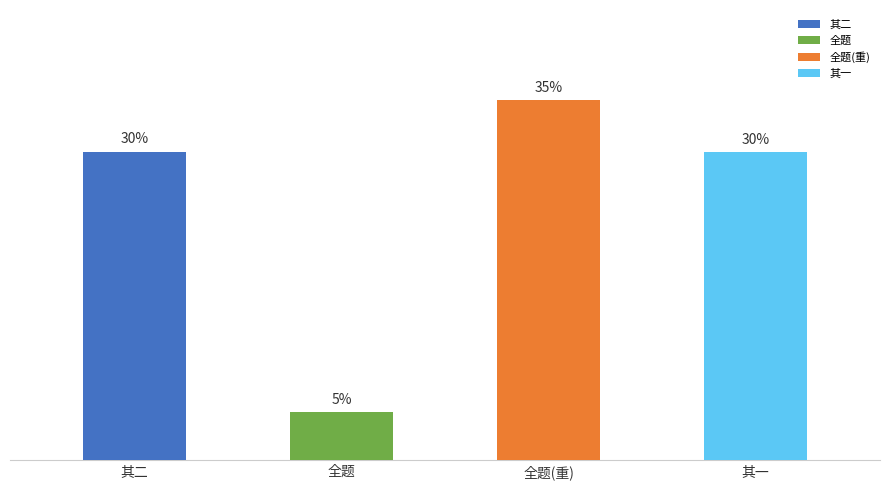

Which category has the highest value across all series?

全题(重)